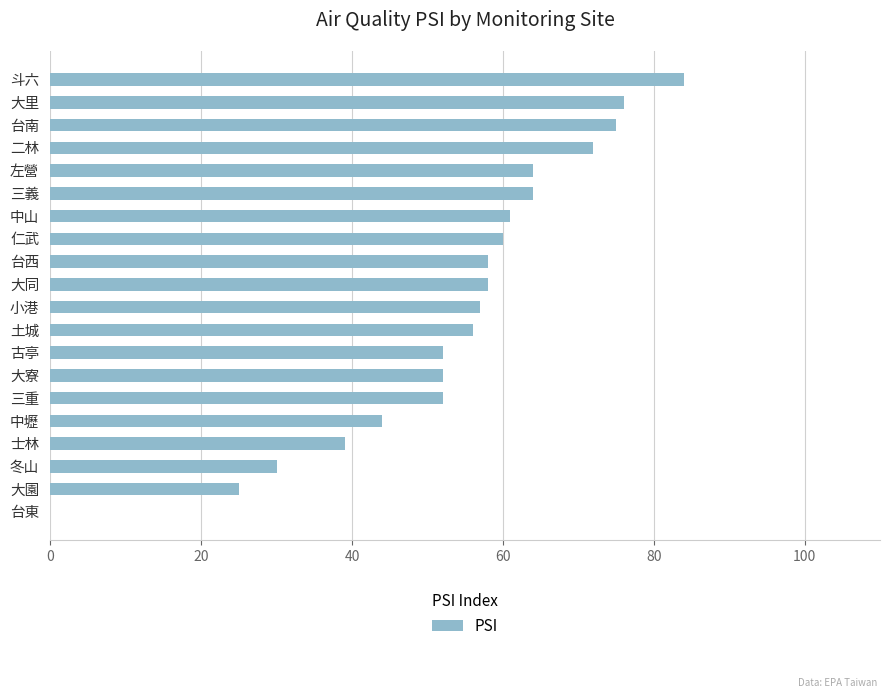

What is the approximate value at 大里, to the nearest 5?

75